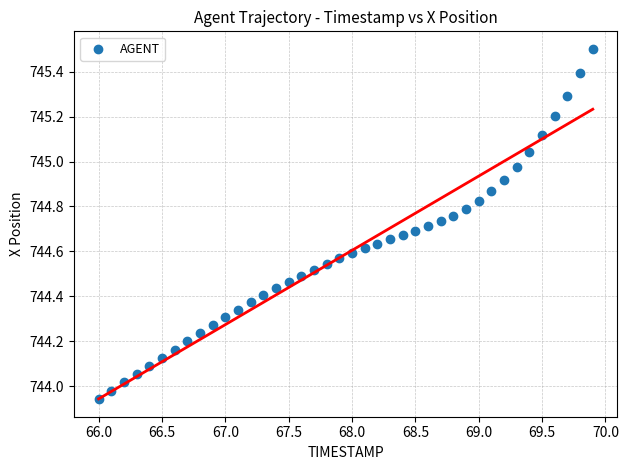

What is the range of X values (max minus min)?

3.9